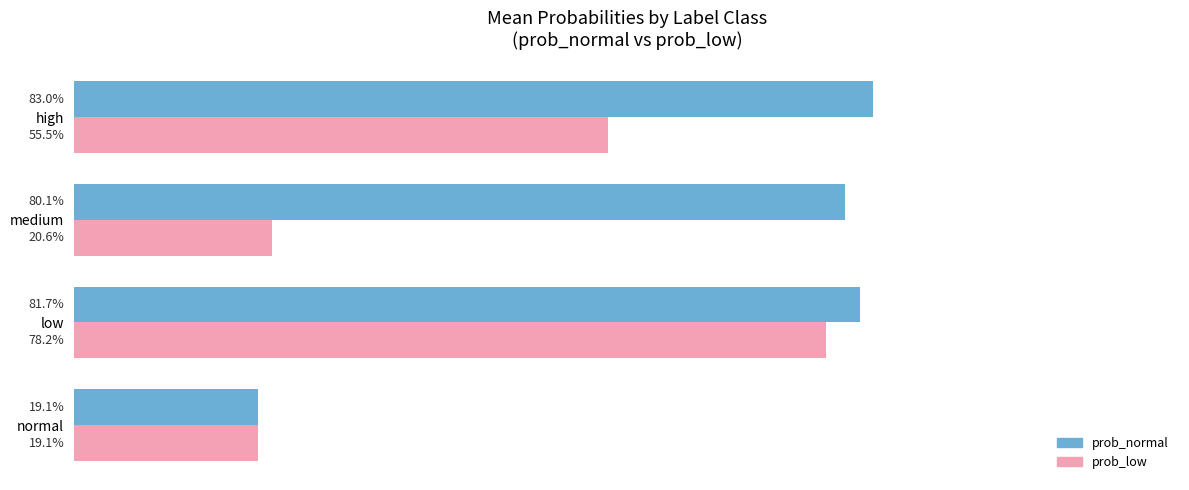

What is the difference between the maximum and minimum values in the prob_normal series?

0.6